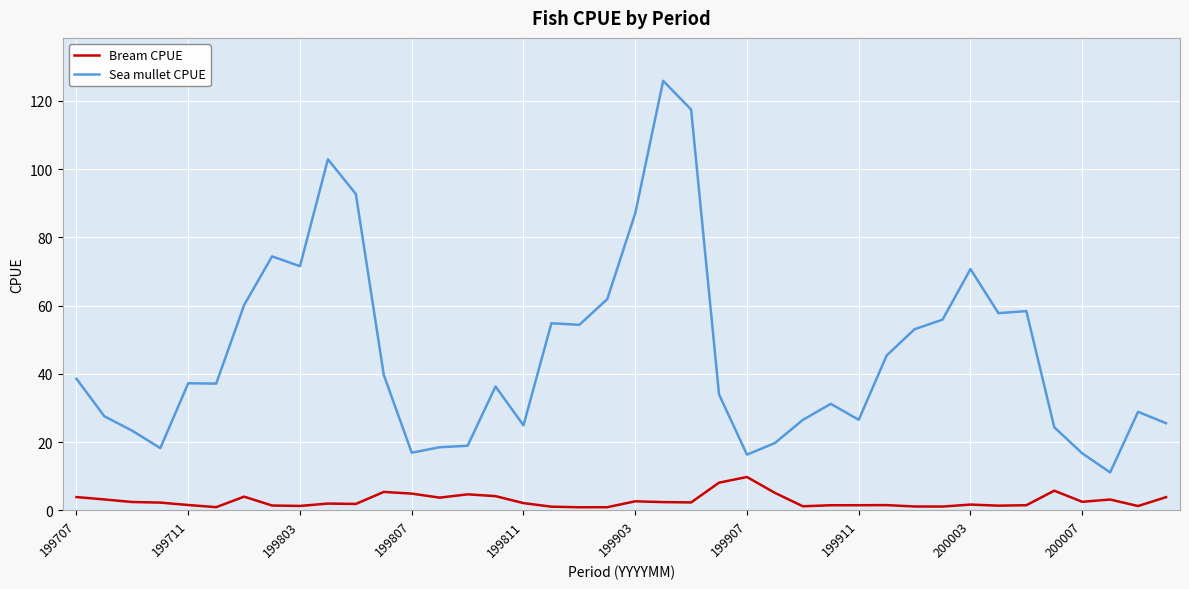

Which series has the largest total across all categories?

Sea mullet CPUE